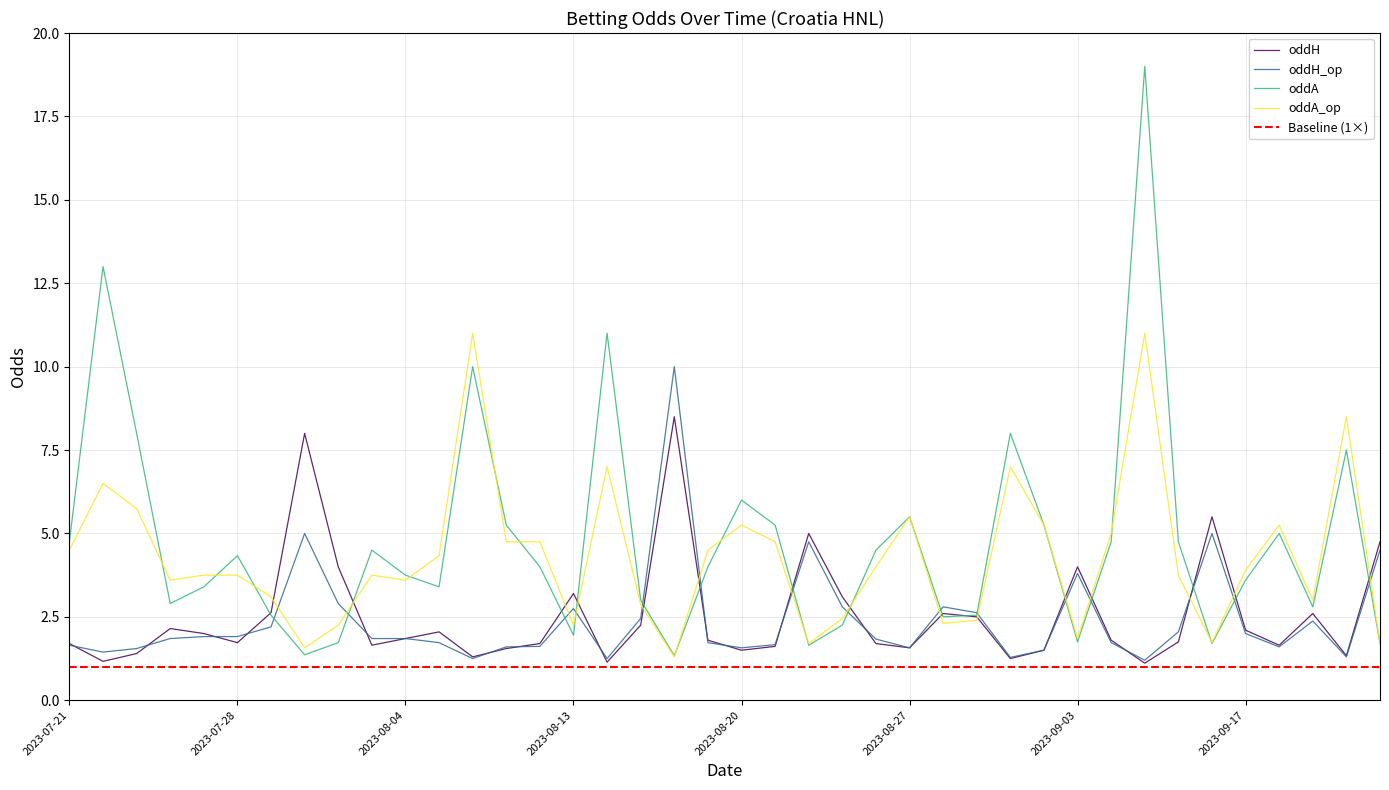

The value of oddA_op at 2023-07-21 is 6.0. True or false?

False